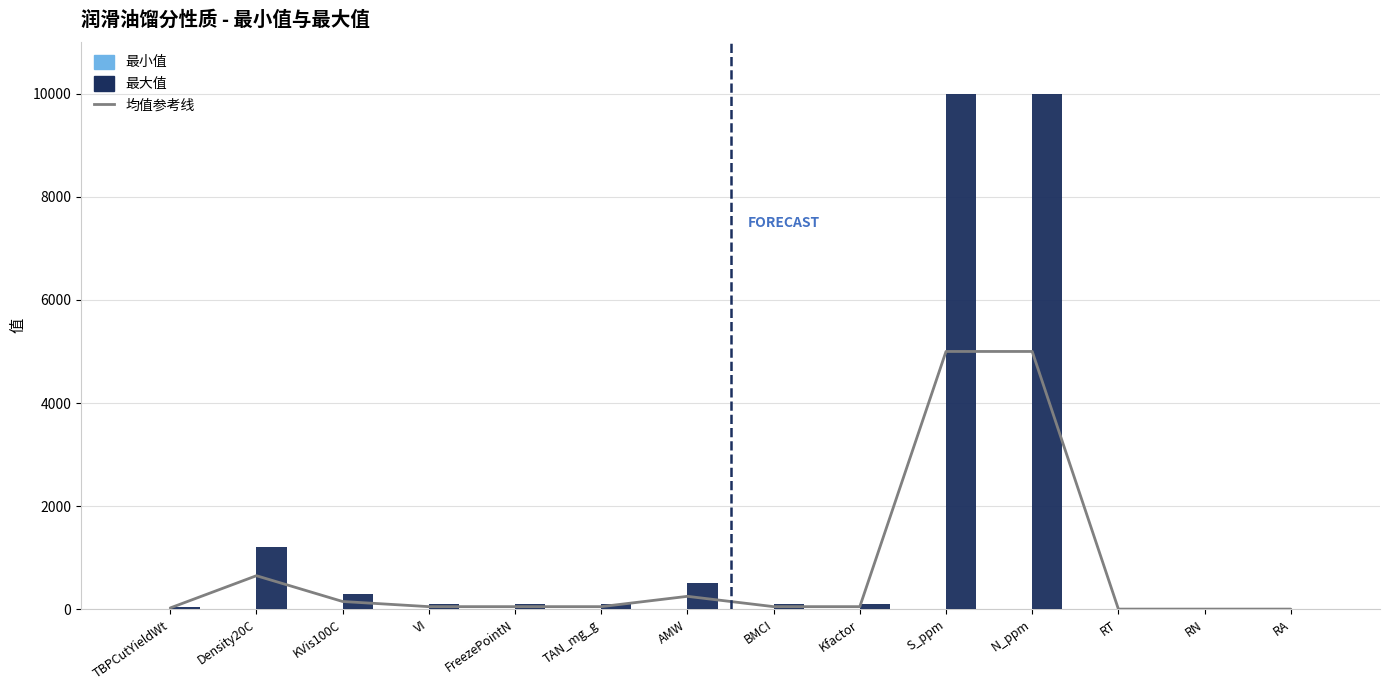

What position from the left is BMCI?

8